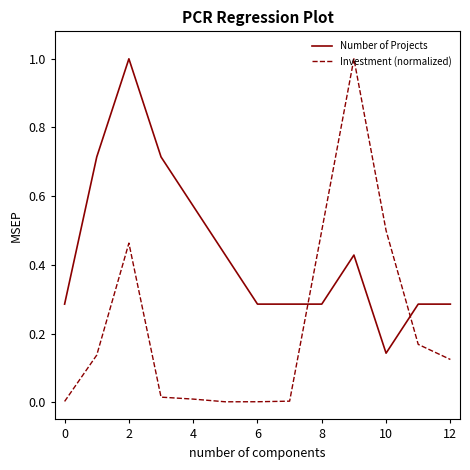

Which series has the widest spread of values?

Investment (normalized)